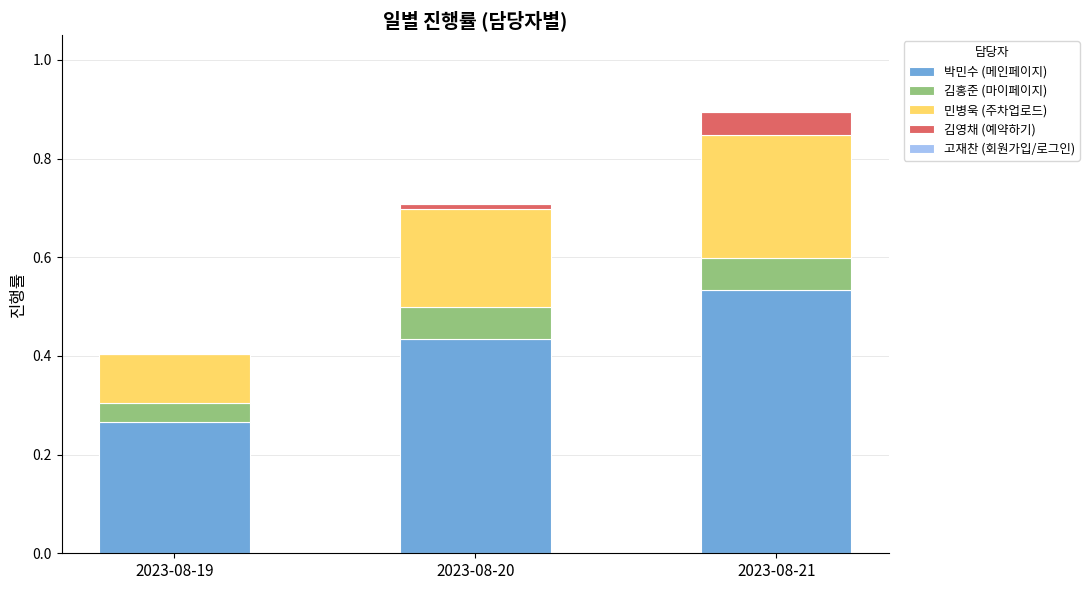

At which label does 박민수 (메인페이지) reach its peak?

2023-08-21